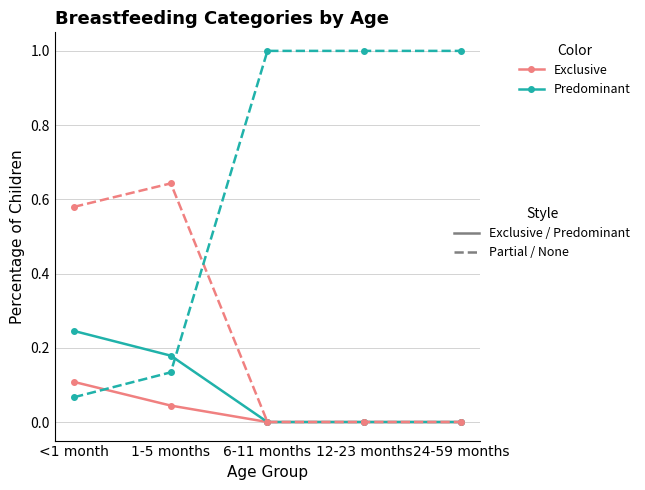

Count the number of data series in this chart.

4